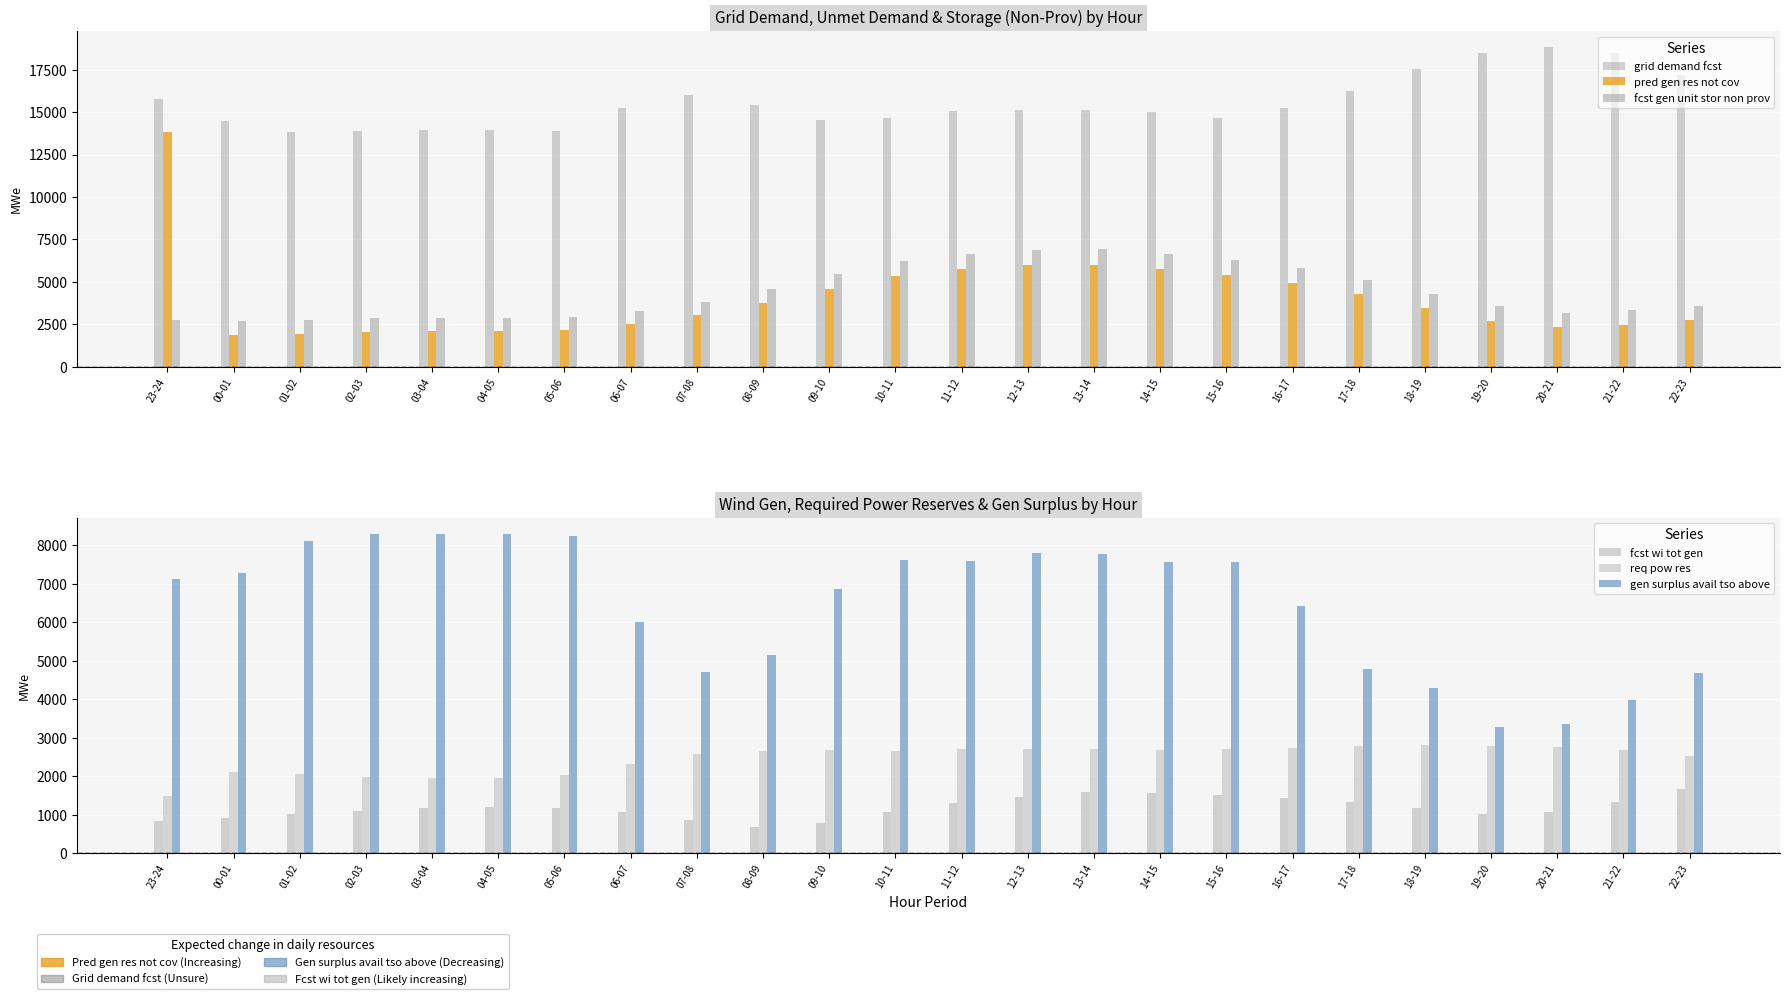

How many categories are shown in the chart?

24